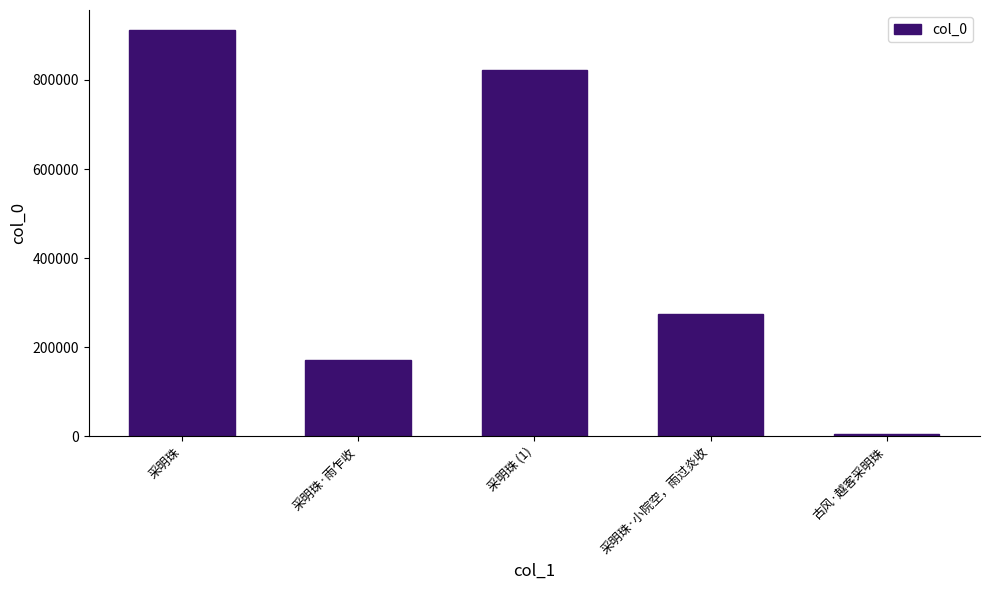

What is the difference between the maximum and second lowest values?

740388